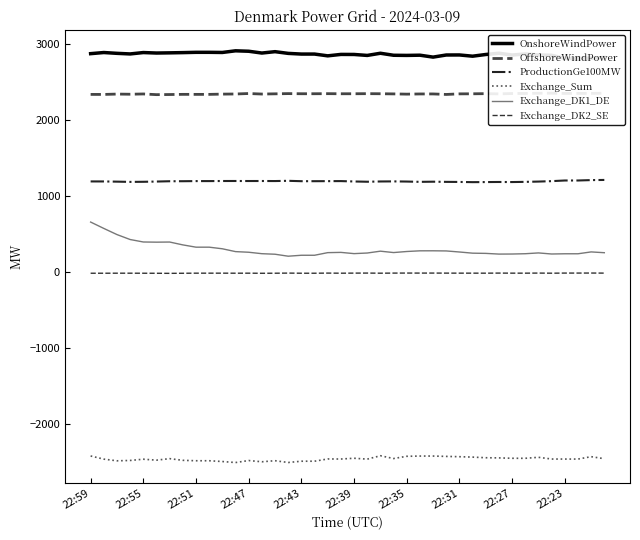

Is this an area chart (filled region under the line)?

No